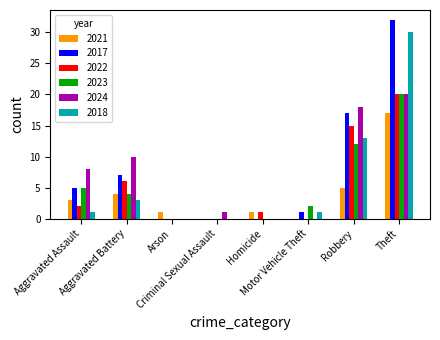

Reading right to left, what are all the values shown in this chart?

2021: Theft=17	Robbery=5	Motor Vehicle Theft=0	Homicide=1	Criminal Sexual Assault=0	Arson=1	Aggravated Battery=4	Aggravated Assault=3
2017: Theft=32	Robbery=17	Motor Vehicle Theft=1	Homicide=0	Criminal Sexual Assault=0	Arson=0	Aggravated Battery=7	Aggravated Assault=5
2022: Theft=20	Robbery=15	Motor Vehicle Theft=0	Homicide=1	Criminal Sexual Assault=0	Arson=0	Aggravated Battery=6	Aggravated Assault=2
2023: Theft=20	Robbery=12	Motor Vehicle Theft=2	Homicide=0	Criminal Sexual Assault=0	Arson=0	Aggravated Battery=4	Aggravated Assault=5
2024: Theft=20	Robbery=18	Motor Vehicle Theft=0	Homicide=0	Criminal Sexual Assault=1	Arson=0	Aggravated Battery=10	Aggravated Assault=8
2018: Theft=30	Robbery=13	Motor Vehicle Theft=1	Homicide=0	Criminal Sexual Assault=0	Arson=0	Aggravated Battery=3	Aggravated Assault=1